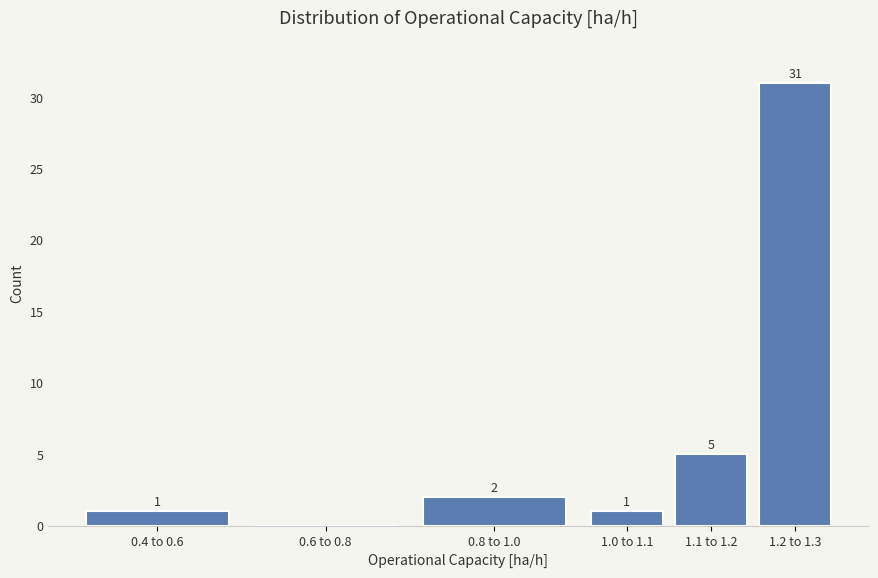

Reading left to right, what are all the values shown in this chart?

0.4 to 0.6=1	0.6 to 0.8=0	0.8 to 1.0=2	1.0 to 1.1=1	1.1 to 1.2=5	1.2 to 1.3=31